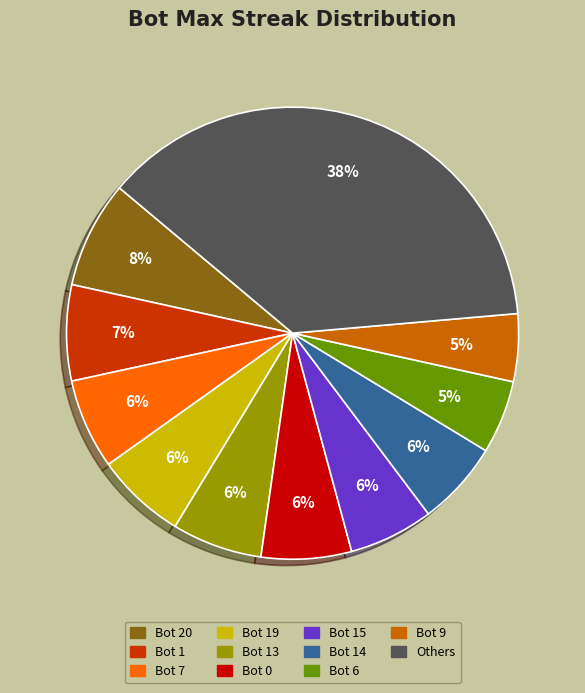

Is there any slice that represents more than half of the pie?

No